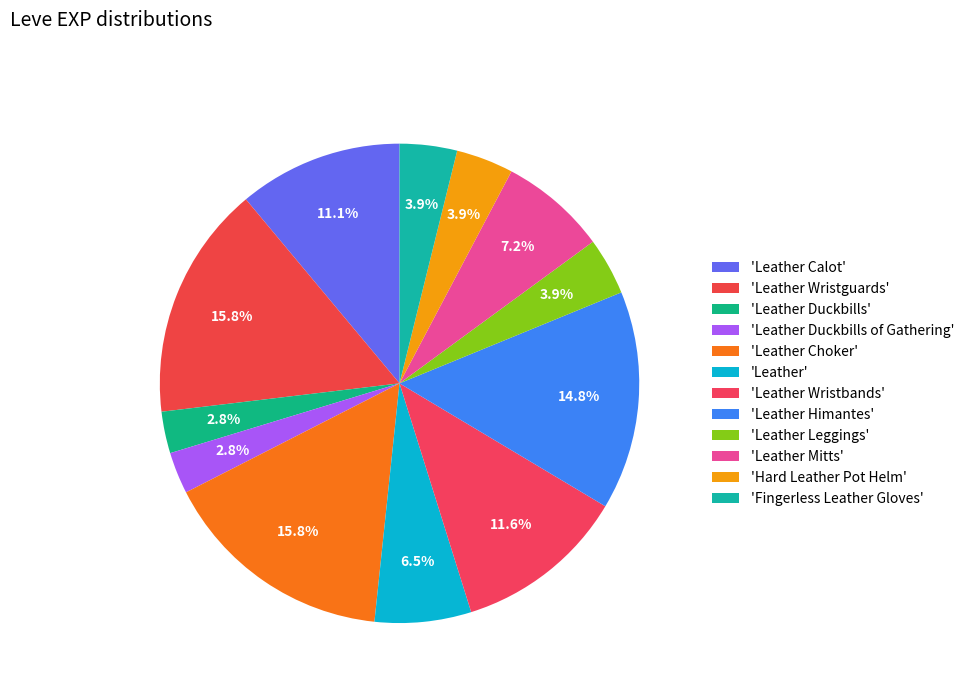

What is the largest slice in the pie chart?

Leather Wristguards